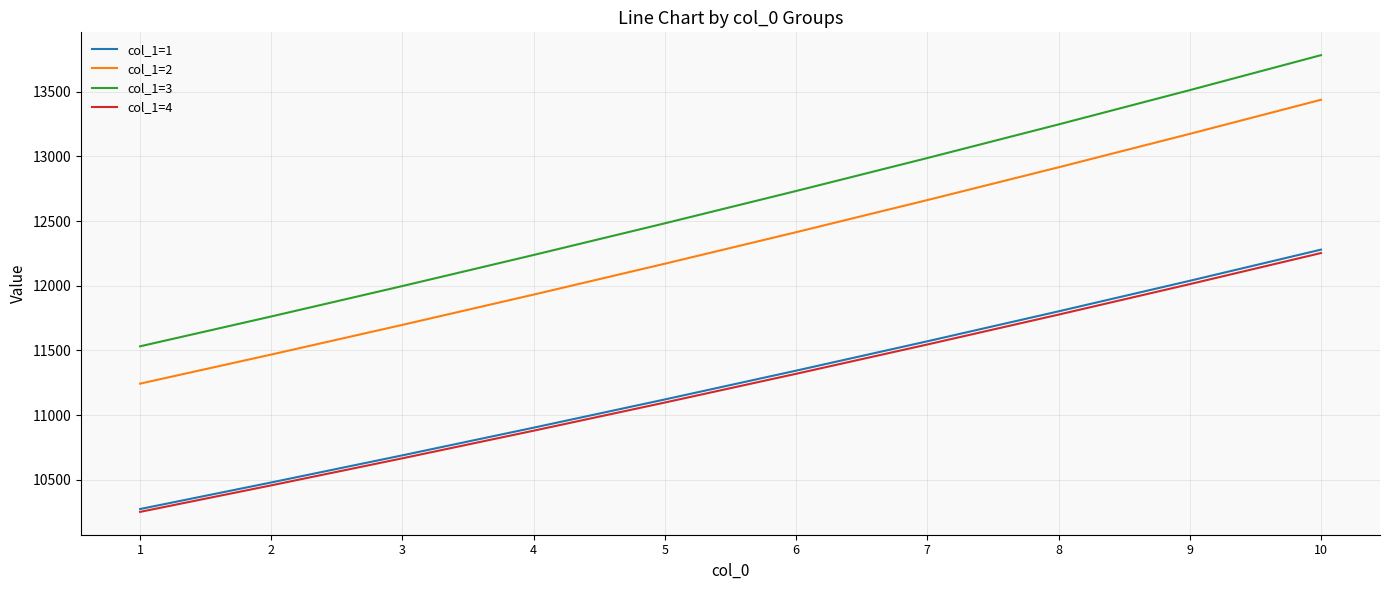

At which label is col_1=4 closest to 11252?

6